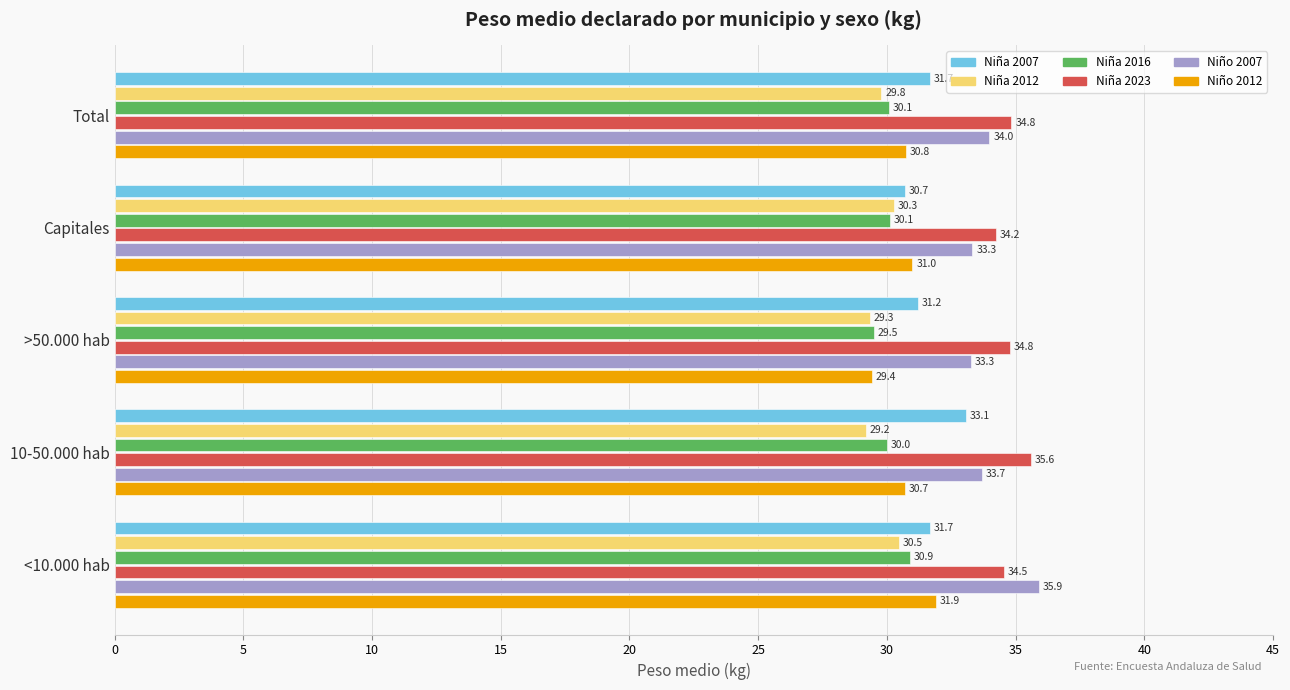

What is the minimum value shown in the chart?

29.2